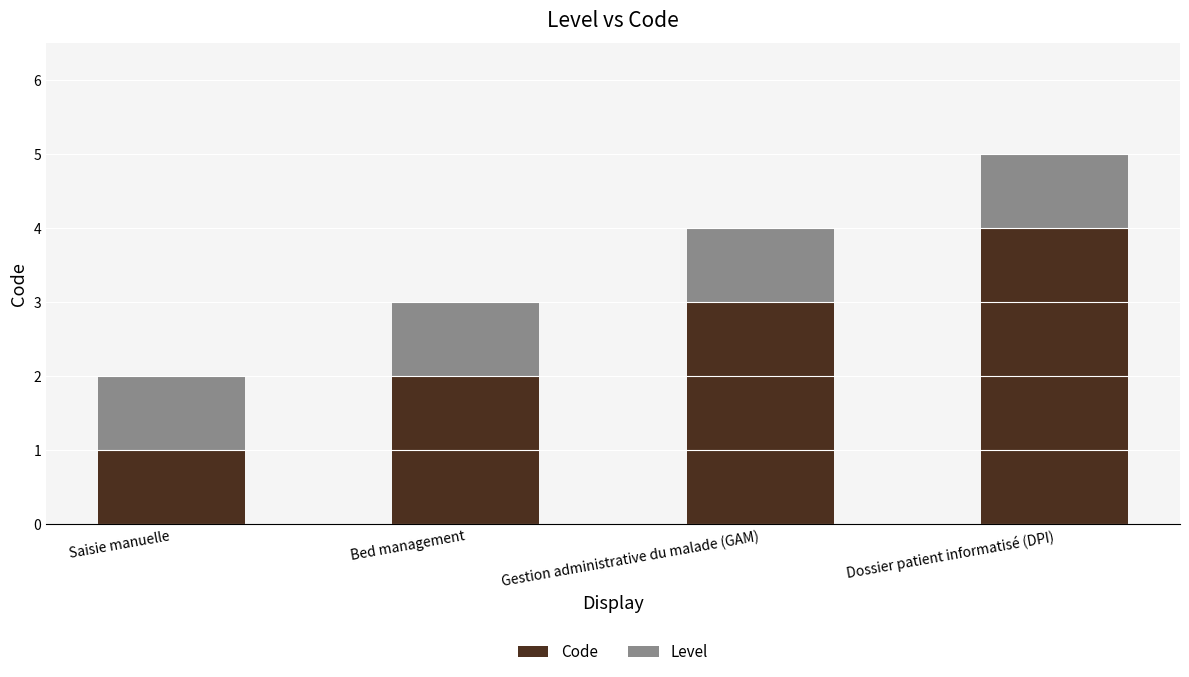

At which category is the sum across all series the highest?

Dossier patient informatisé (DPI)